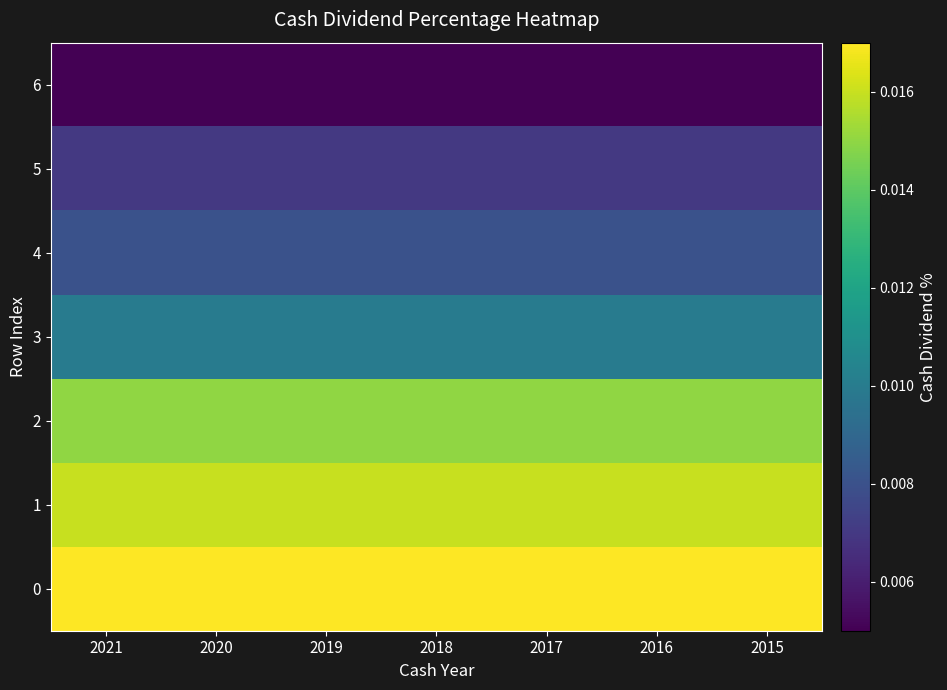

At how many categories does at least one series exceed 0?

7